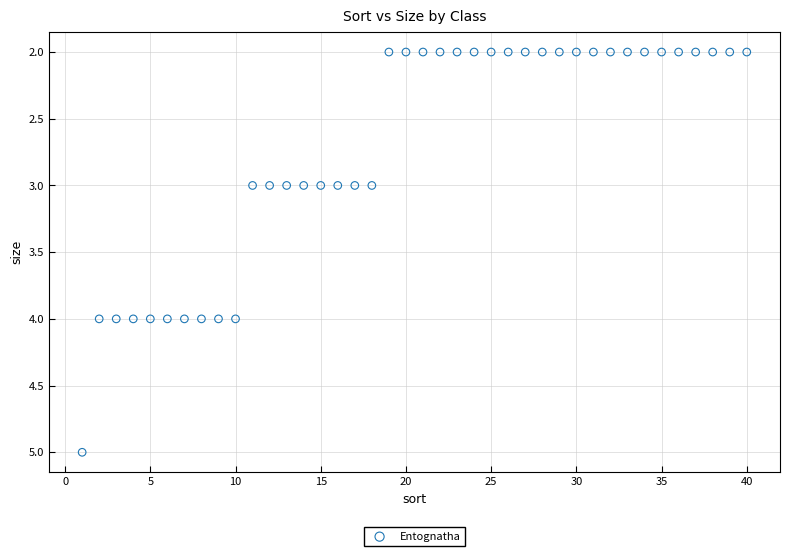

What is the range of Y values (max minus min)?

3